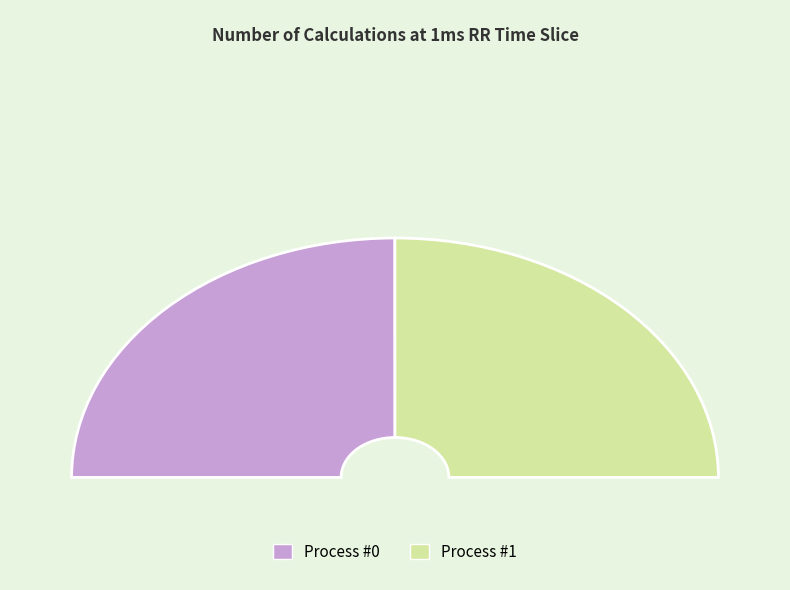

Is there any slice that represents more than half of the pie?

Yes